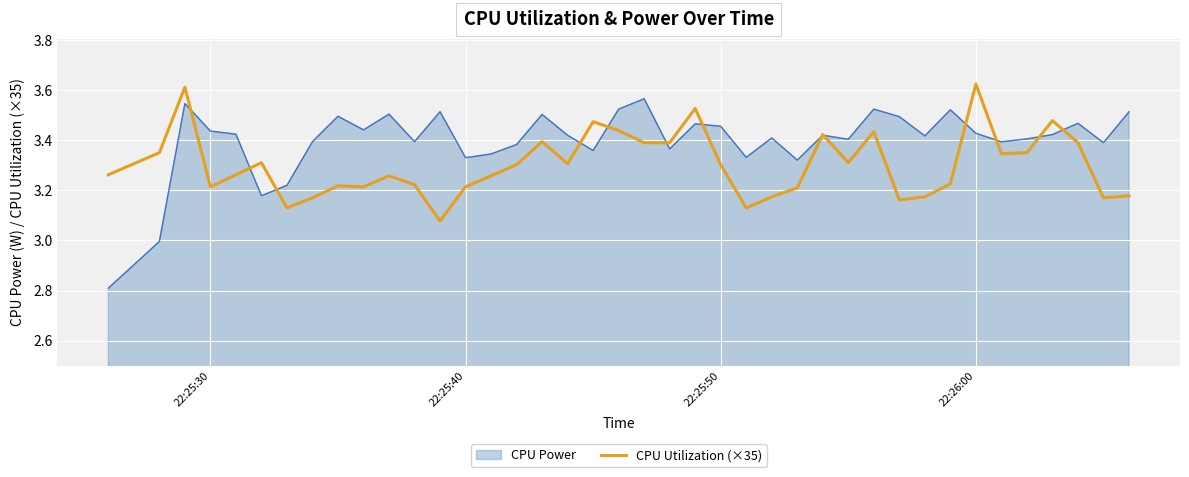

What is the difference between the maximum and minimum values?

0.5